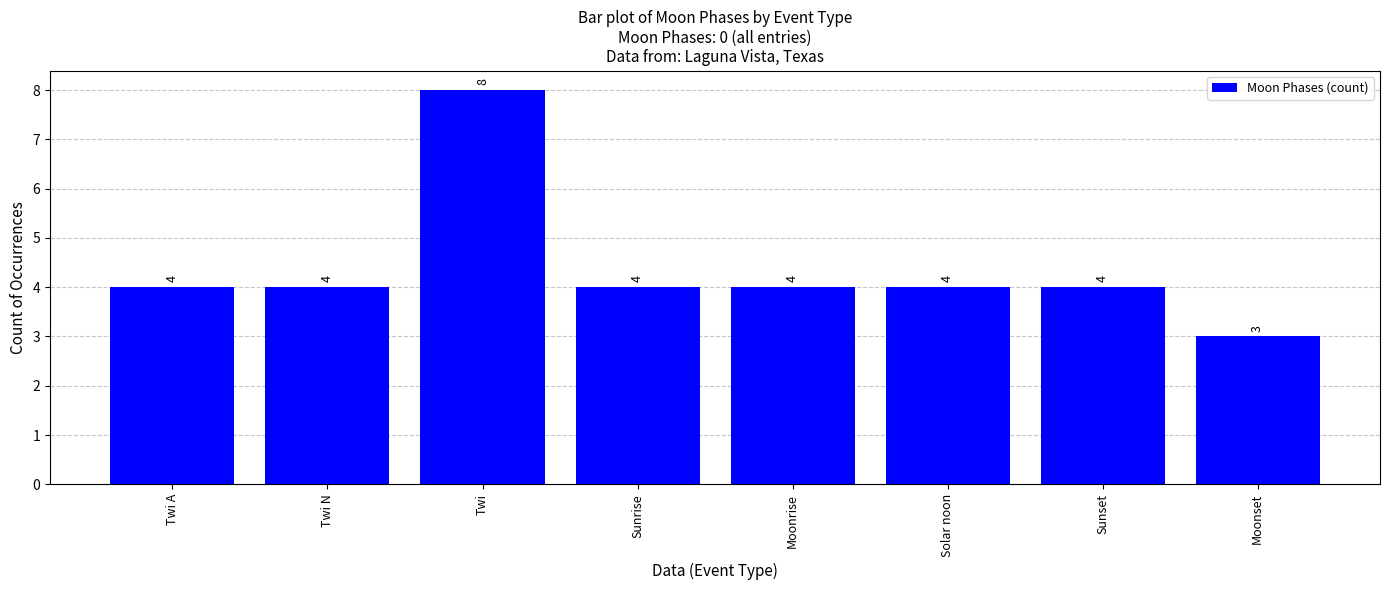

What is the difference between the maximum and second lowest values?

4